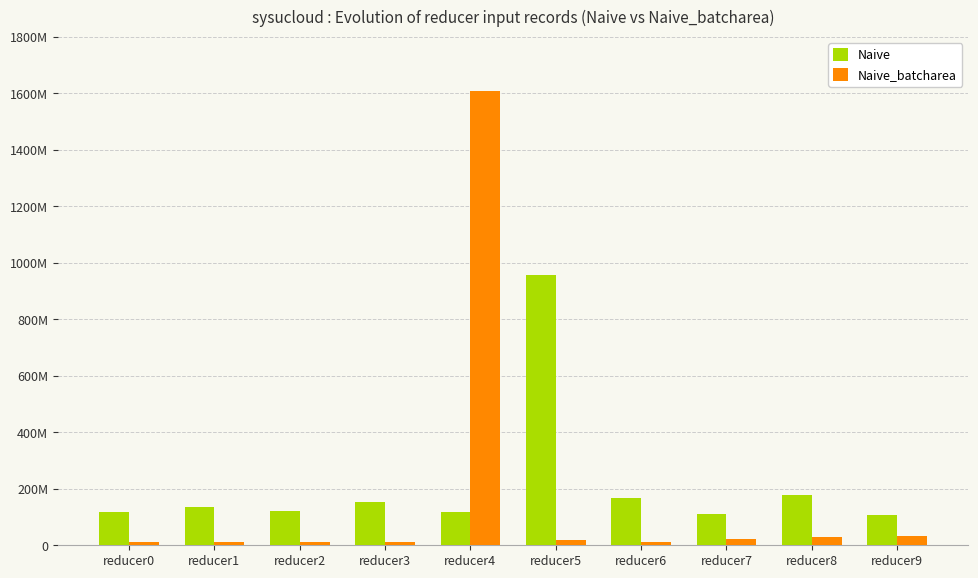

Are the bars grouped side by side (vs. stacked)?

Yes